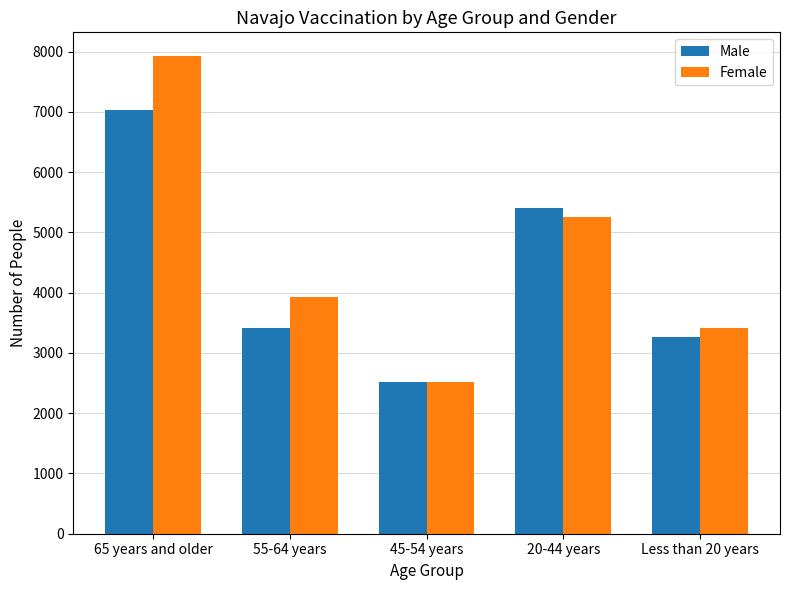

Rank the series at 65 years and older from highest to lowest value.

Female, Male